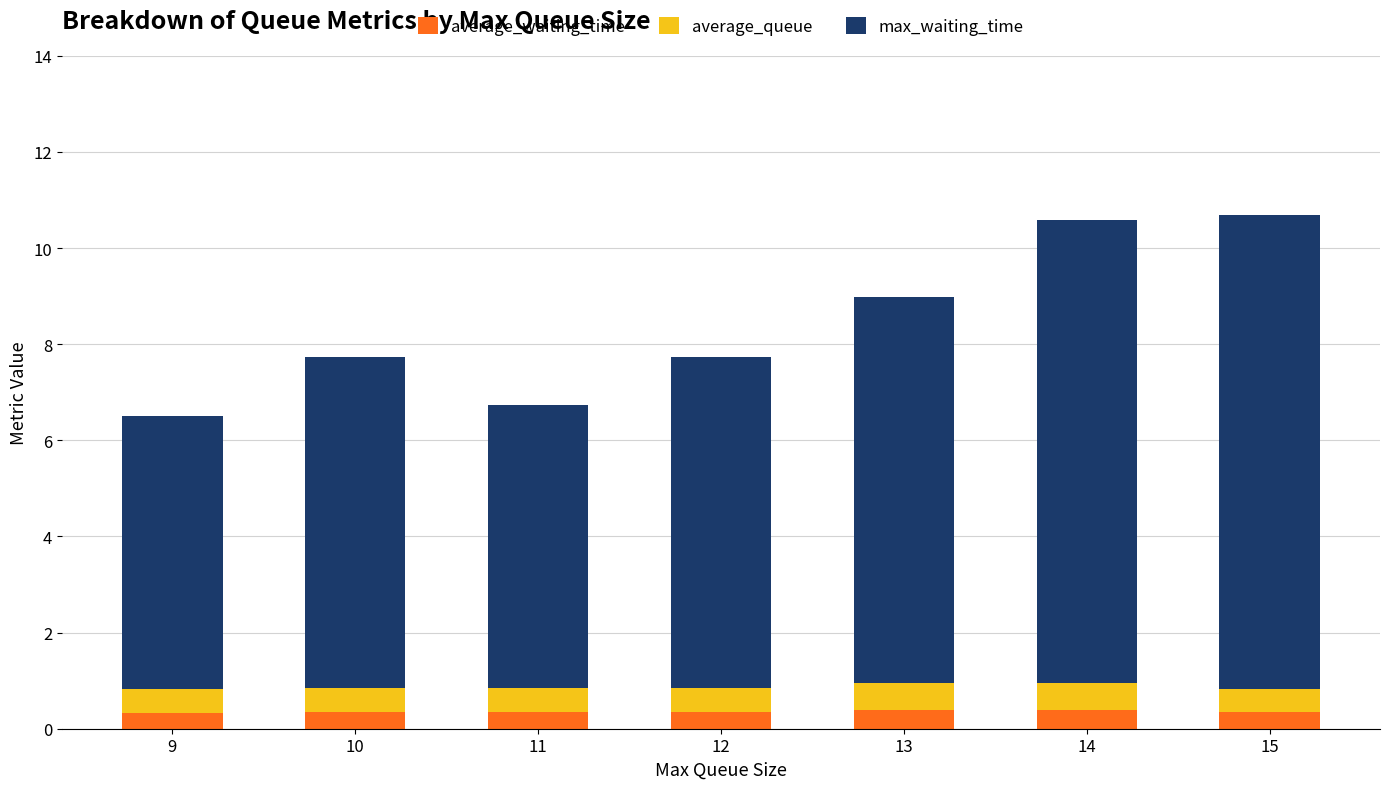

What is the average value of the average_waiting_time series?

0.4